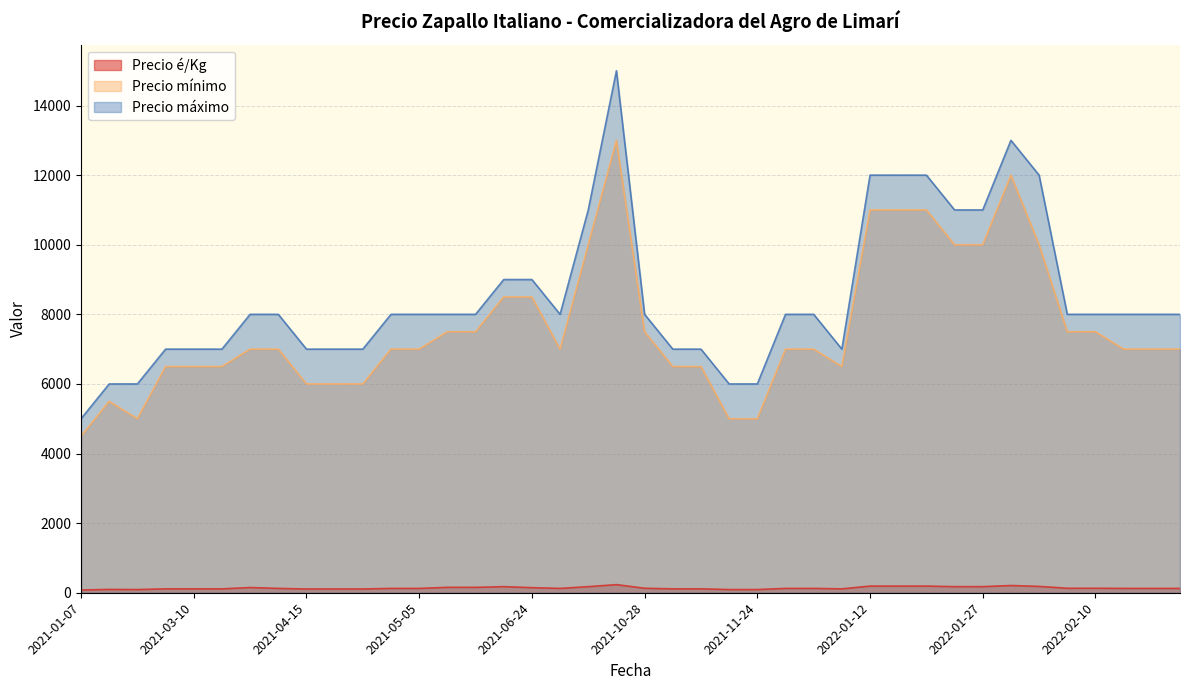

True or false: Precio mínimo and Precio é/Kg intersect in this chart.

False